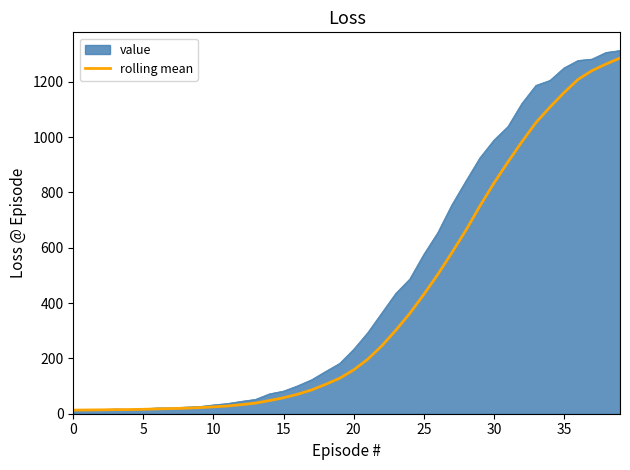

Which series has the largest range (max minus min)?

value